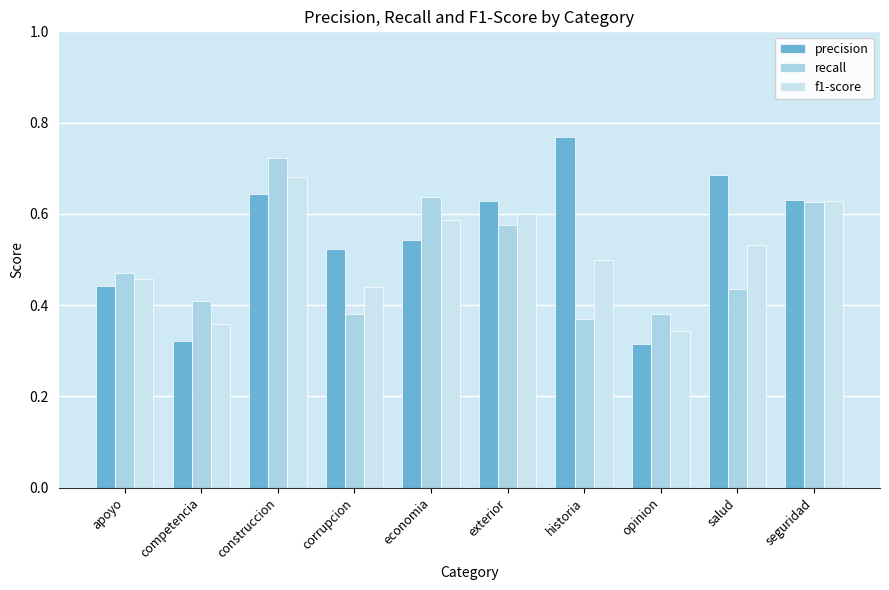

What is the value of the recall bar at the 2nd from the left?

0.4